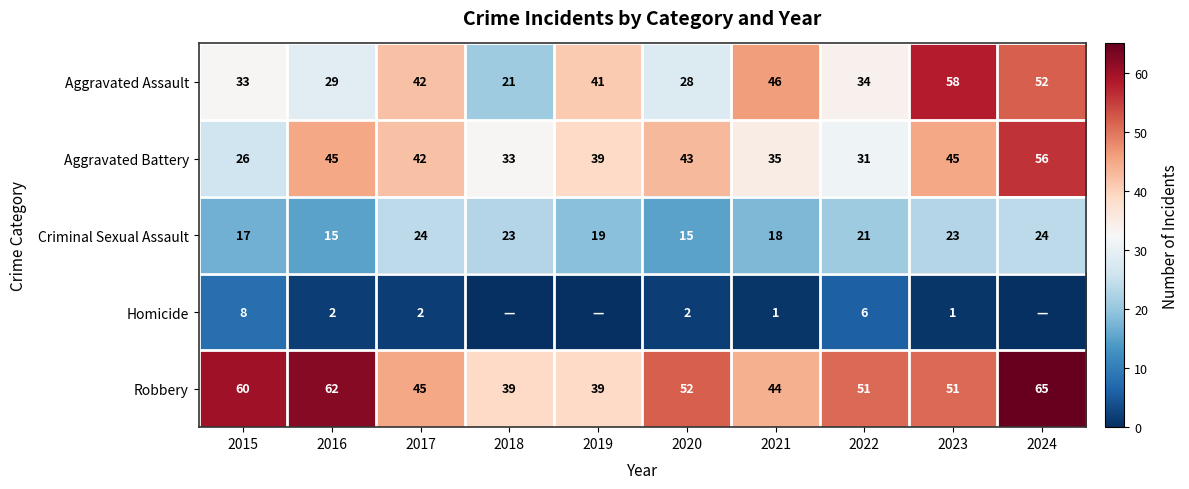

Rank the series at 2015 from lowest to highest value.

Homicide, Criminal Sexual Assault, Aggravated Battery, Aggravated Assault, Robbery